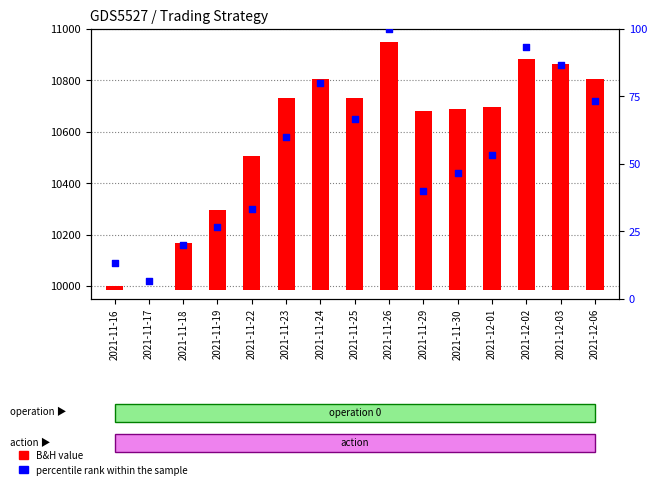

What are all the series names shown in the legend?

B&H value, percentile rank within the sample